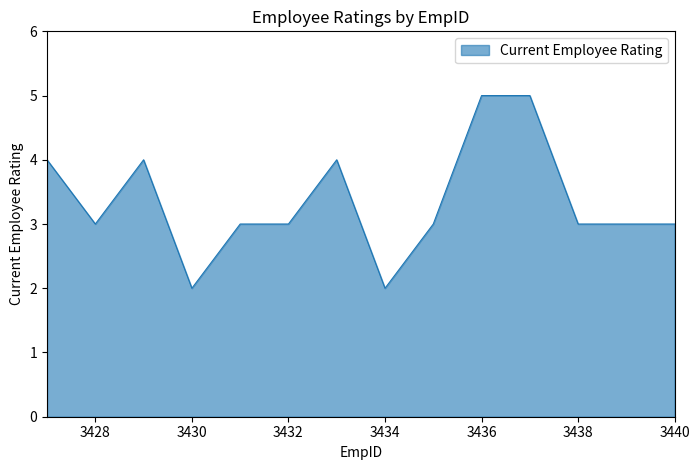

What is the smallest value displayed?

2